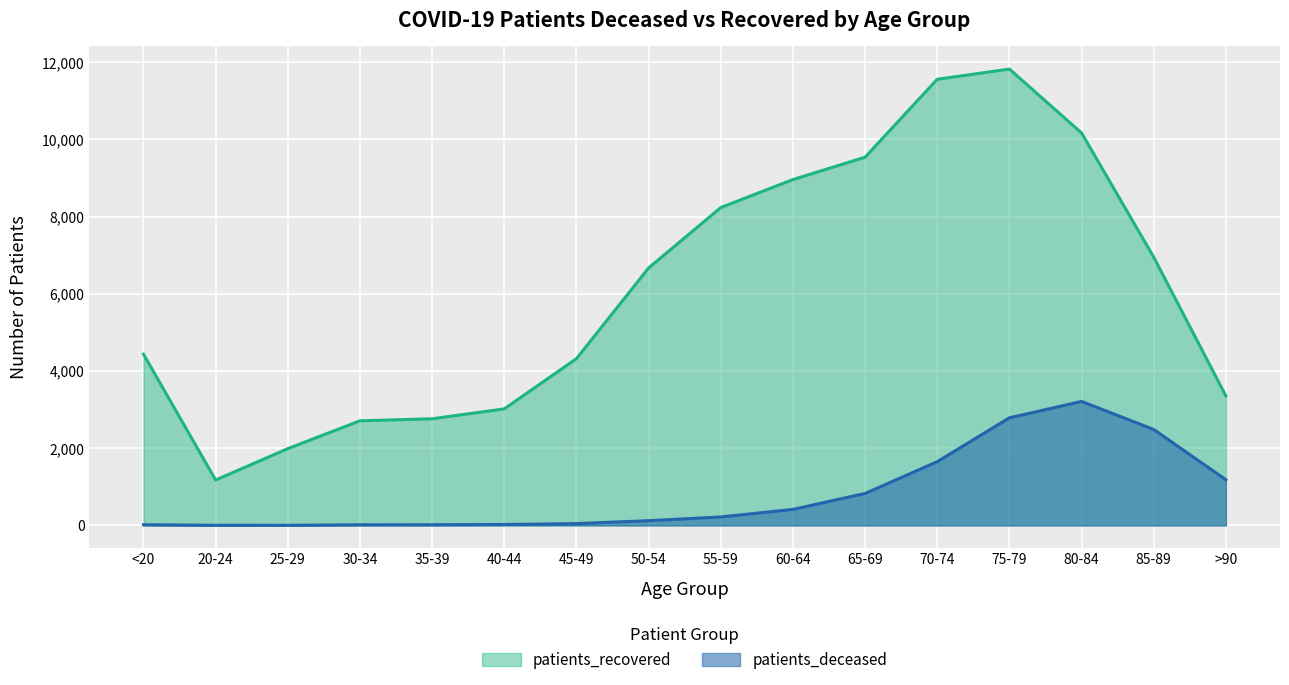

How many data points in patients_recovered are above 6668?

7